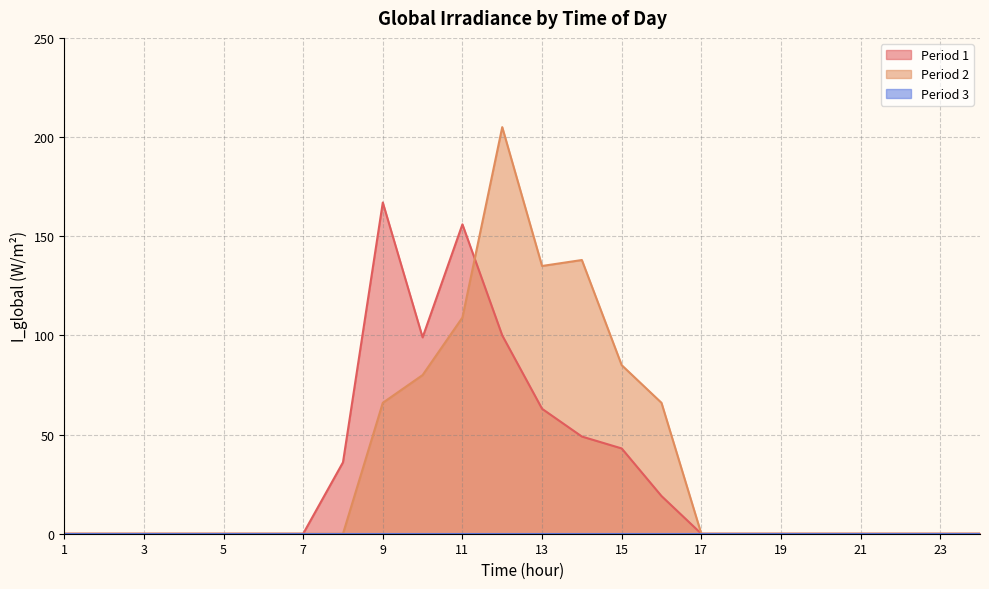

Reading left to right, what are all the values shown in this chart?

Period 1: 0	0	0	0	0	0	0	36	167	99	156	100	63	49	43	19	0	0	0	0	0	0	0	0
Period 2: 0	0	0	0	0	0	0	0	66	80	109	205	135	138	85	66	0	0	0	0	0	0	0	0